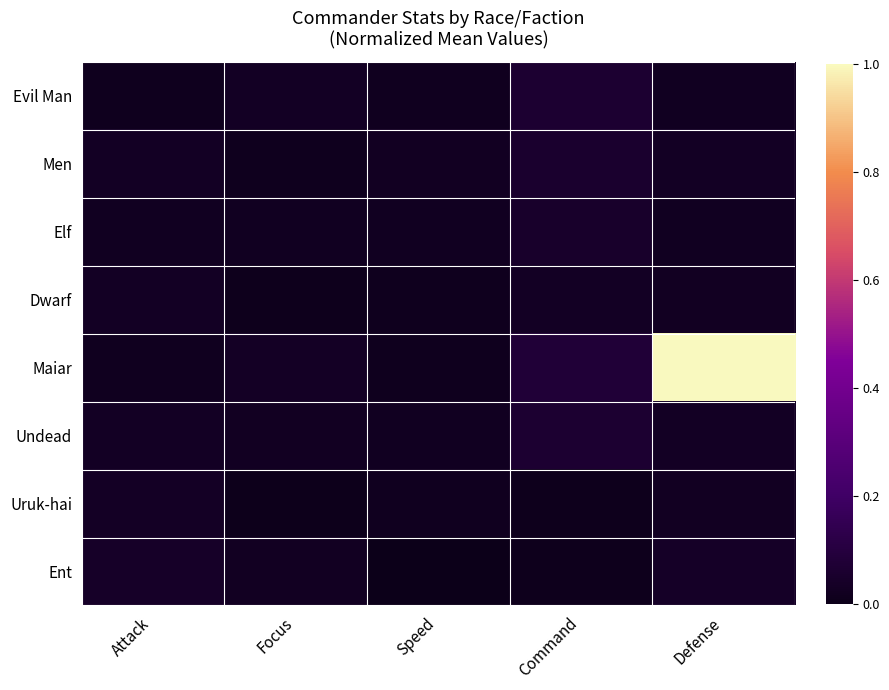

Rank the series at Defense from lowest to highest value.

Evil Man, Elf, Dwarf, Uruk-hai, Men, Undead, Ent, Maiar